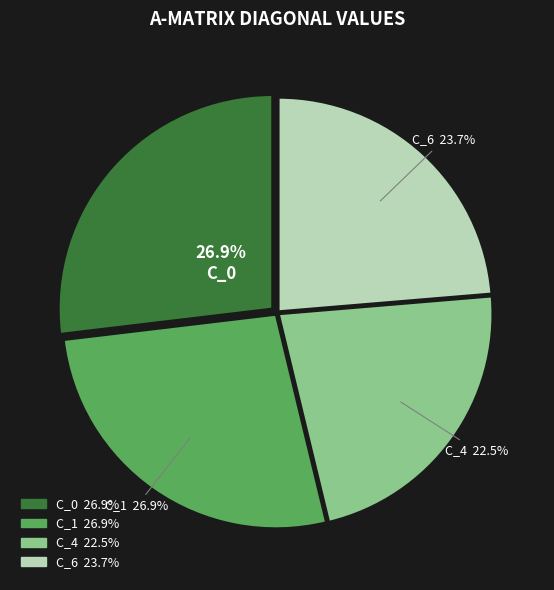

Is C_1 the majority of the pie?

No